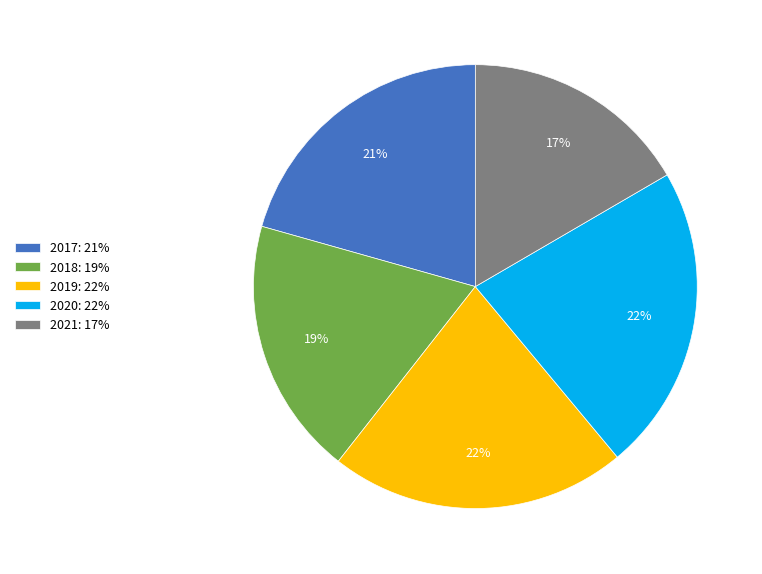

The 2021: 17% slice represents 17% of the pie. True or false?

True